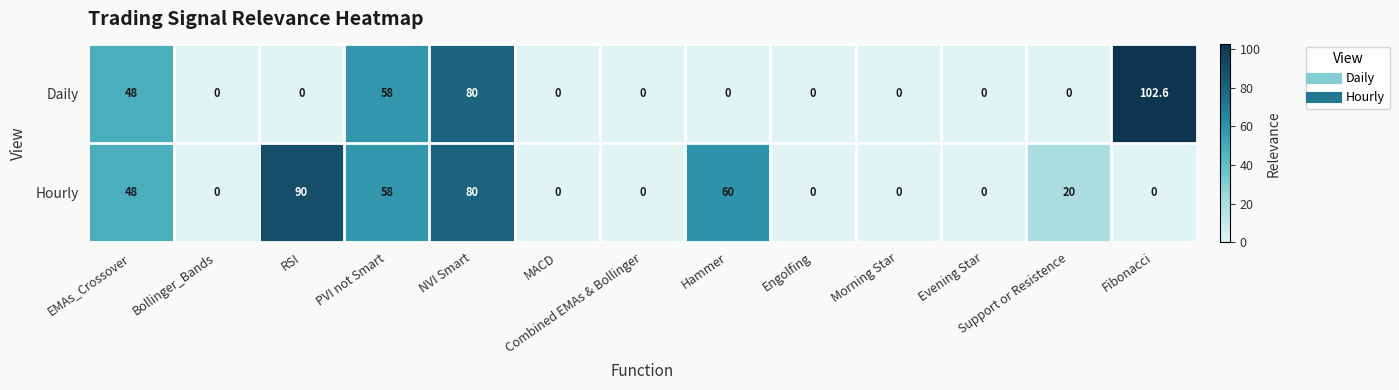

What is the maximum value shown in the chart?

102.6